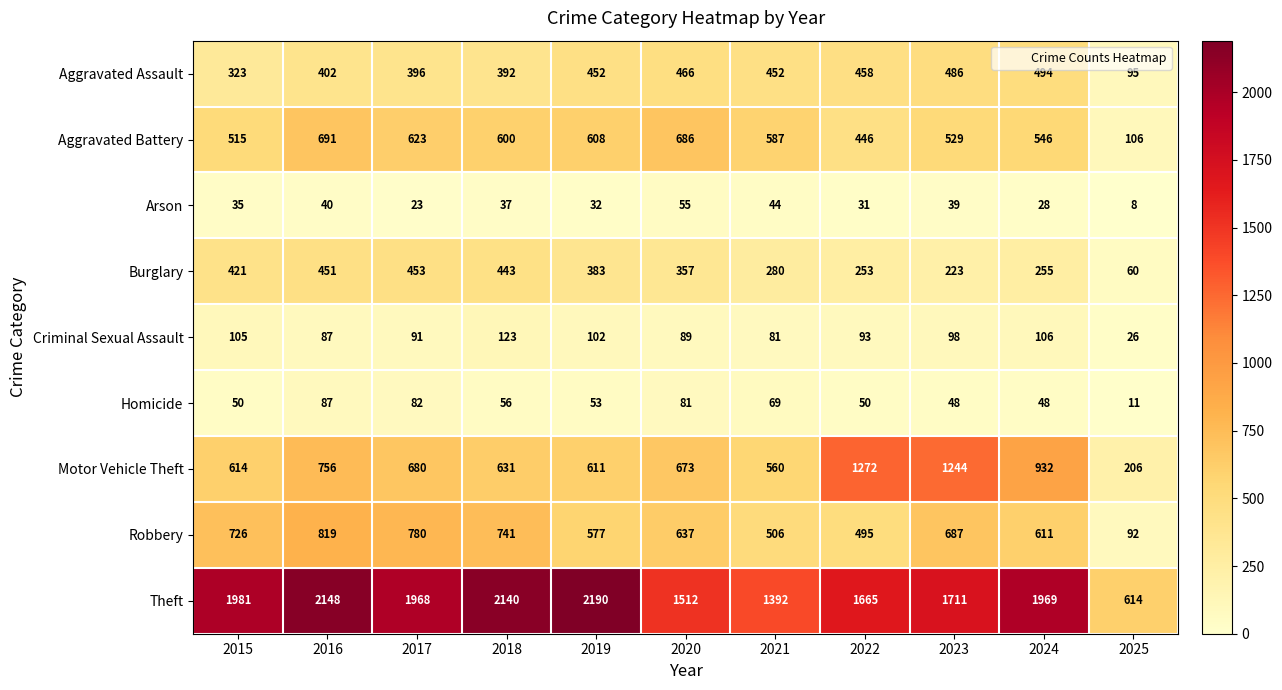

At how many categories does at least one series exceed 2142?

2